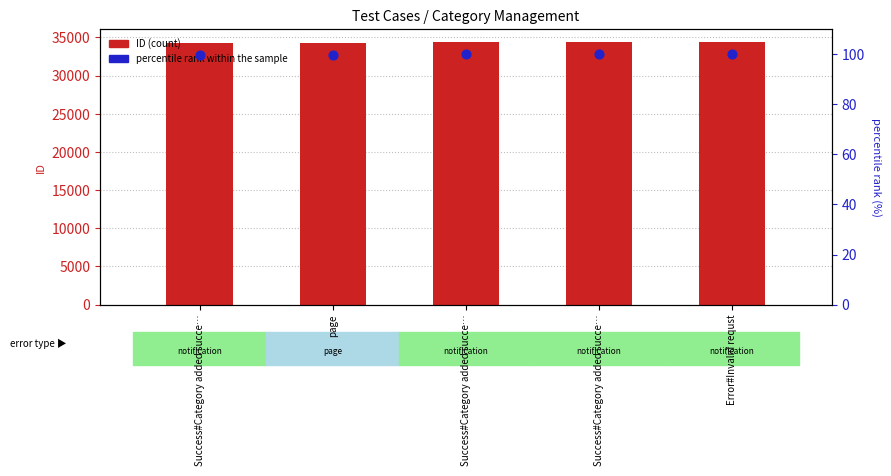

Is the value of percentile rank within the sample at Success#Category added succe… greater than the value of ID (count proxy) at Success#Category added succe…?

No